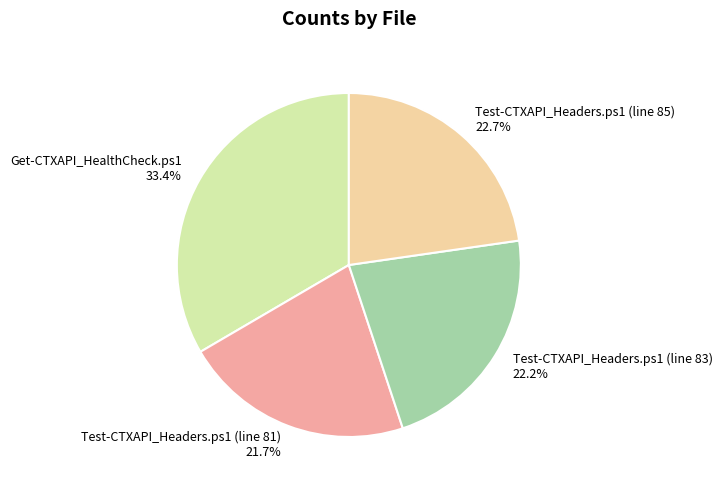

Between Get-CTXAPI_HealthCheck.ps1 and Test-CTXAPI_Headers.ps1 (line 81), which is larger?

Get-CTXAPI_HealthCheck.ps1